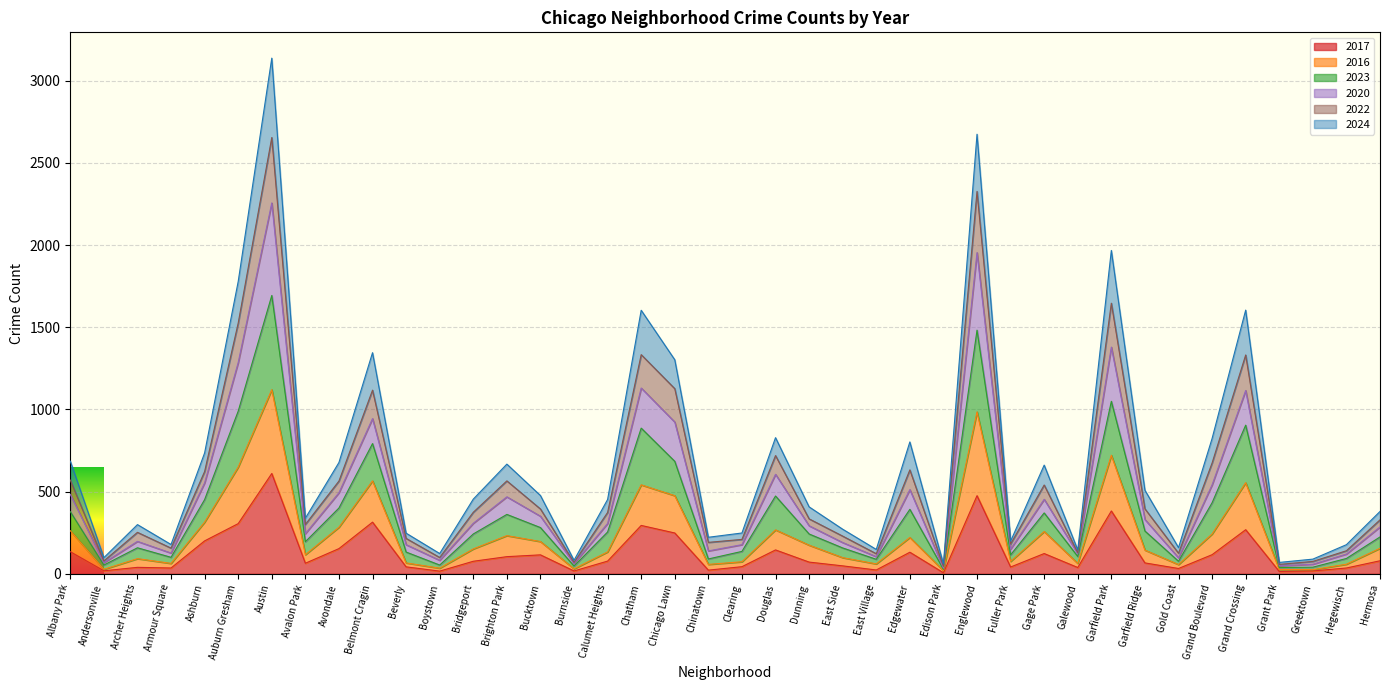

Reading left to right, transcribe all the data shown in this chart.

2017: 134	18	39	35	200	305	610	64	153	314	42	16	76	104	115	17	77	294	248	22	43	145	71	48	23	131	6	475	41	123	38	382	66	32	116	268	14	17	35	79
2016: 262	27	92	63	314	649	1120	116	283	565	66	34	151	232	196	30	133	541	475	57	73	267	174	98	60	221	19	985	75	257	63	721	144	56	242	554	26	25	58	155
2023: 685	98	299	178	735	1778	3137	338	677	1345	247	123	454	667	476	82	452	1603	1302	222	248	828	407	271	148	802	60	2674	198	661	145	1967	508	159	823	1604	69	89	177	379
2020: 570	78	252	156	622	1525	2654	300	564	1117	215	99	374	565	394	69	373	1333	1126	191	209	719	334	229	122	632	45	2326	181	540	128	1646	395	125	674	1331	57	75	140	328
2022: 483	67	197	126	553	1285	2256	244	493	944	177	82	307	468	350	62	306	1130	923	139	177	605	292	190	104	512	34	1954	150	453	122	1379	330	97	541	1115	48	58	120	285
2024: 378	53	158	100	451	989	1693	195	400	792	132	53	242	361	281	47	254	886	684	90	136	473	242	157	88	392	27	1482	115	370	105	1049	260	76	432	904	38	40	93	224